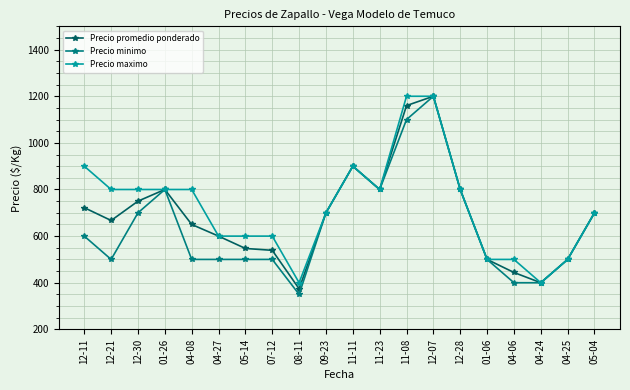

True or false: Precio maximo has a value of 800 at 04-08.

True